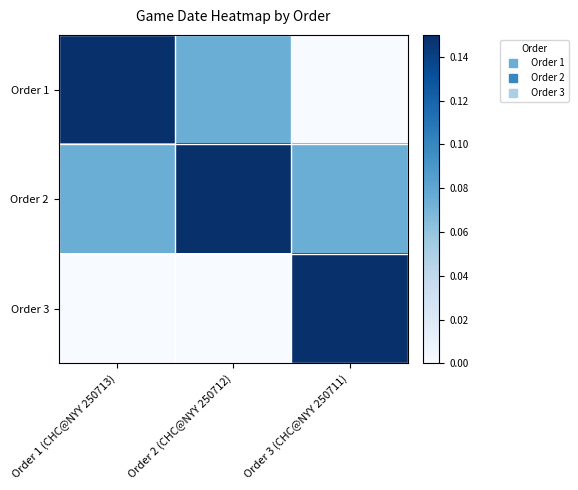

List the series in order of their overall mean, lowest first.

Order 3, Order 1, Order 2